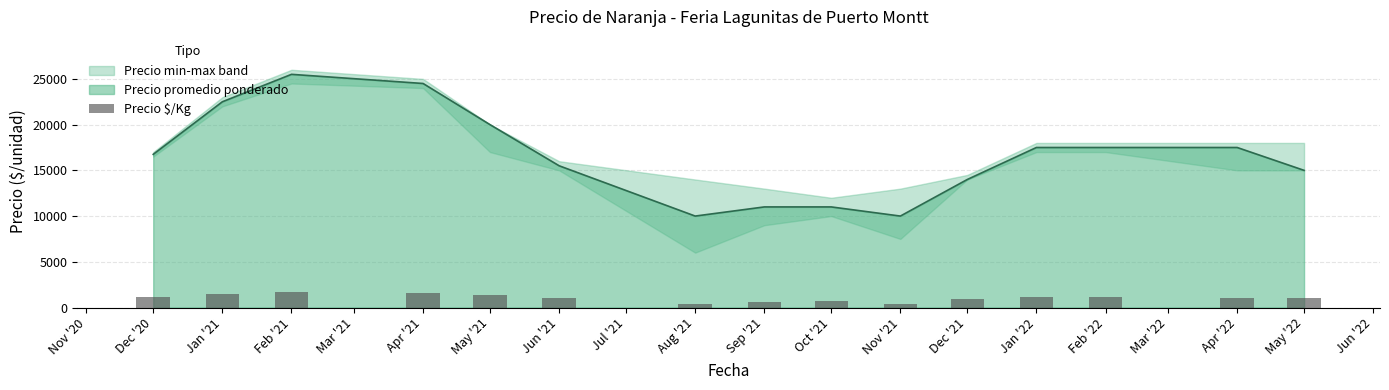

What is the value of the 7th bar from the left?

344